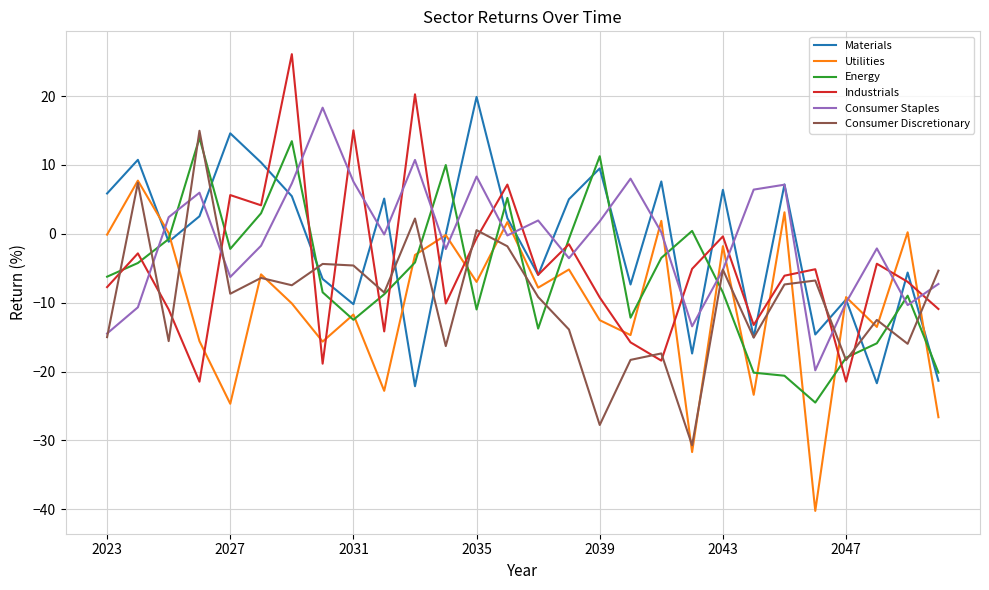

True or false: Consumer Staples and Industrials cross at least once.

True